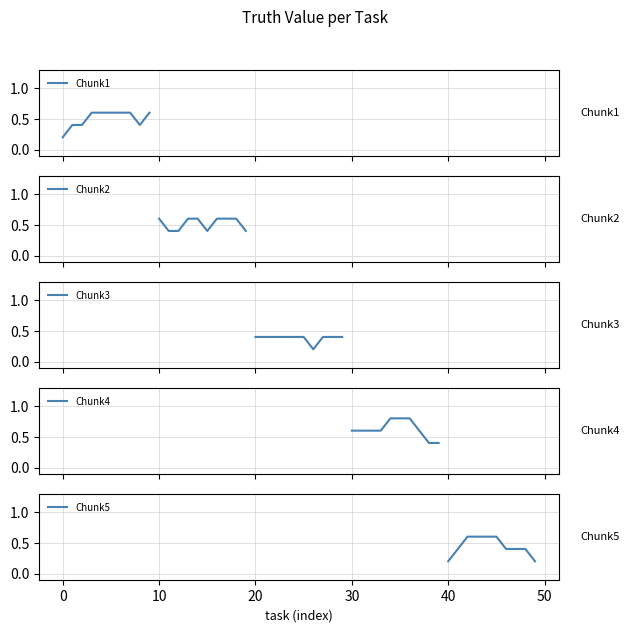

True or false: Chunk3 and Chunk5 cross at least once.

False